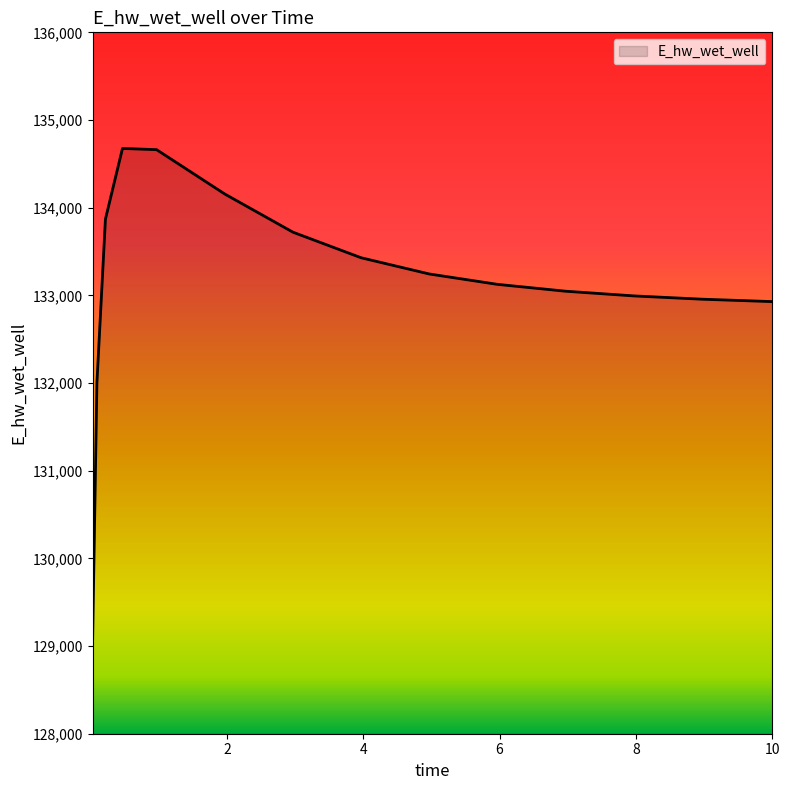

What is the difference between the maximum and minimum values?

5587.6